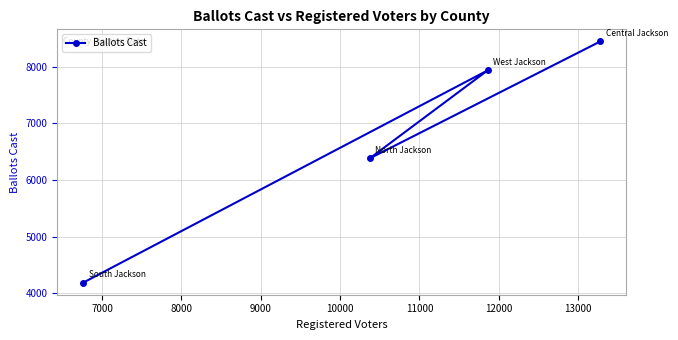

What is the maximum value shown in the chart?

8446